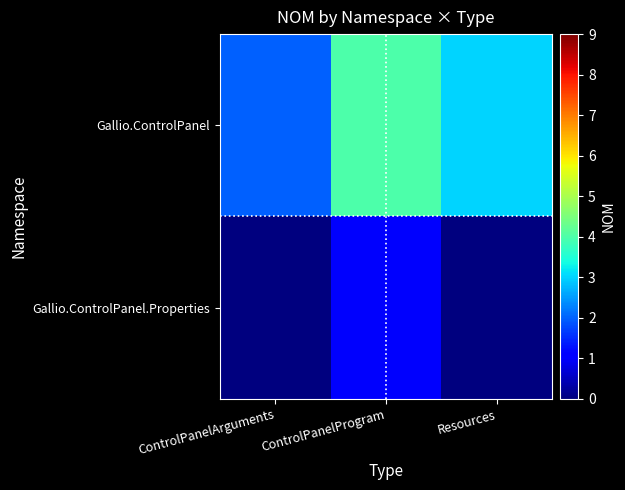

Count the number of categories in the chart.

3